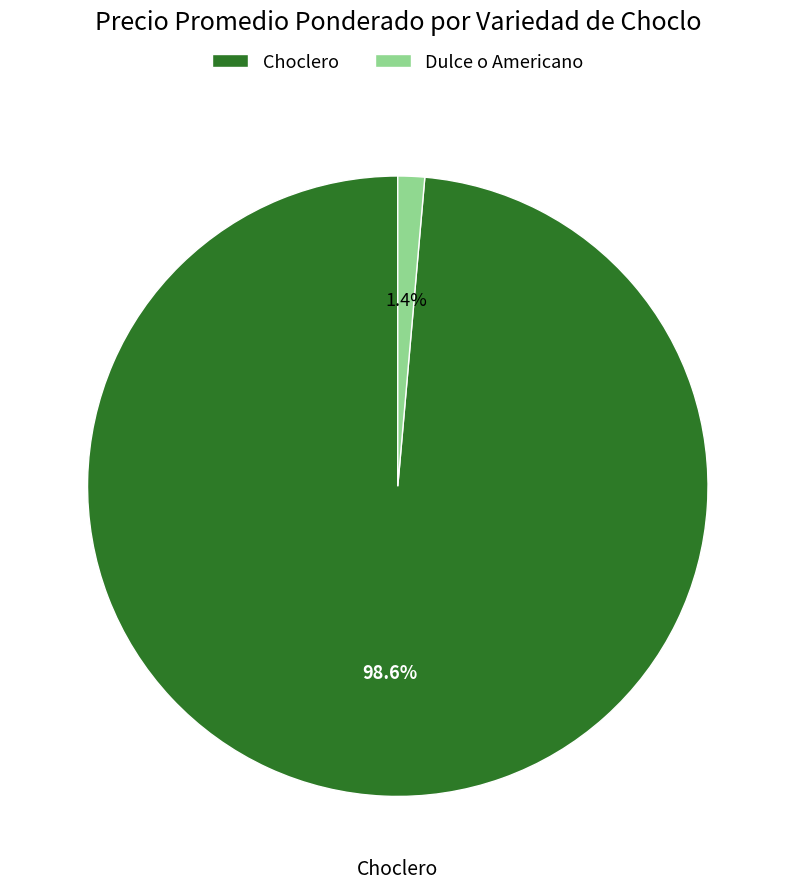

Is there a majority slice in this chart?

Yes